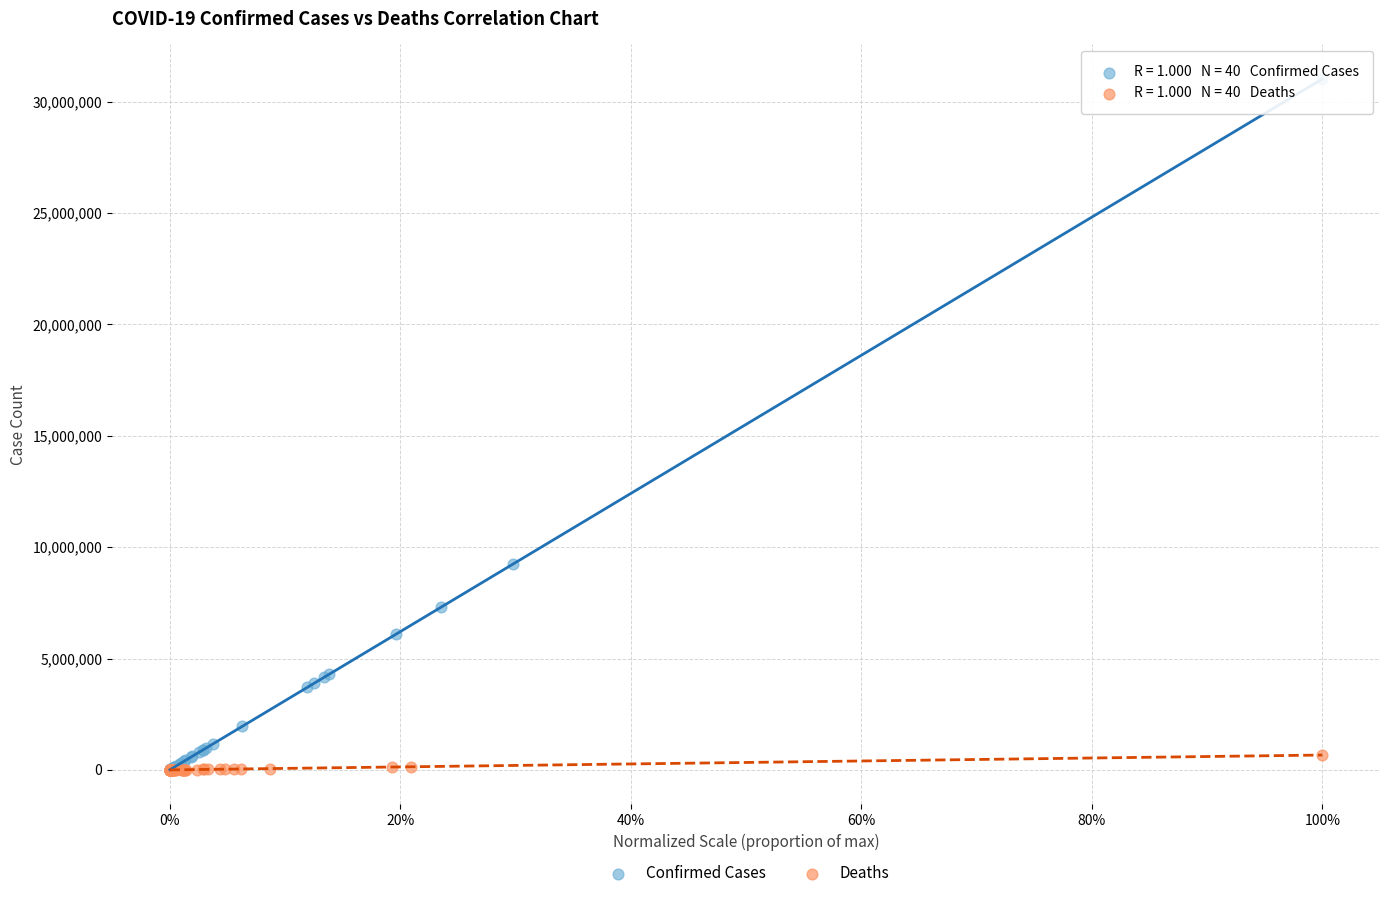

Which series contains the highest Y value?

Confirmed Cases